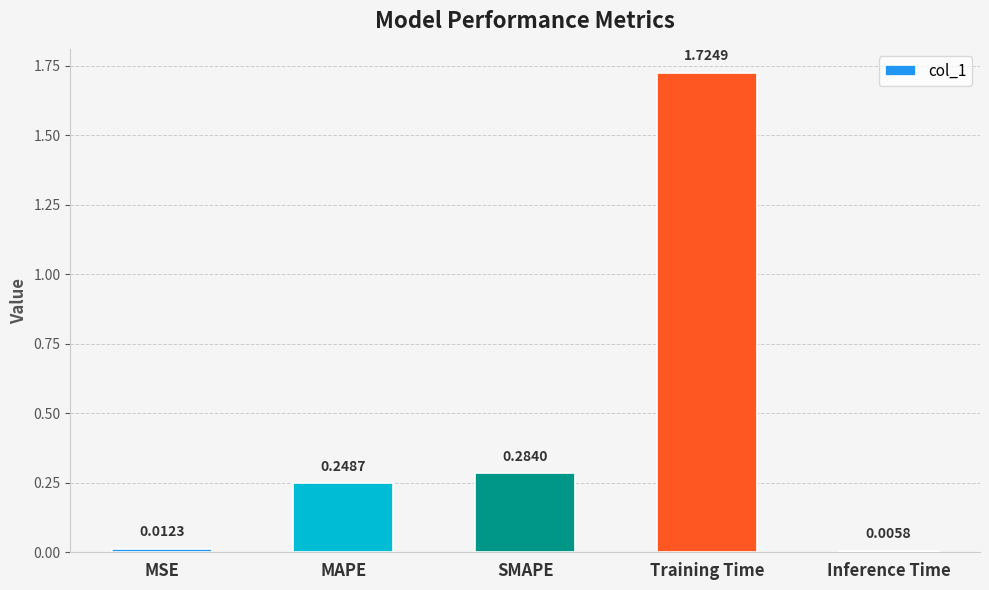

Count the number of categories in the chart.

5